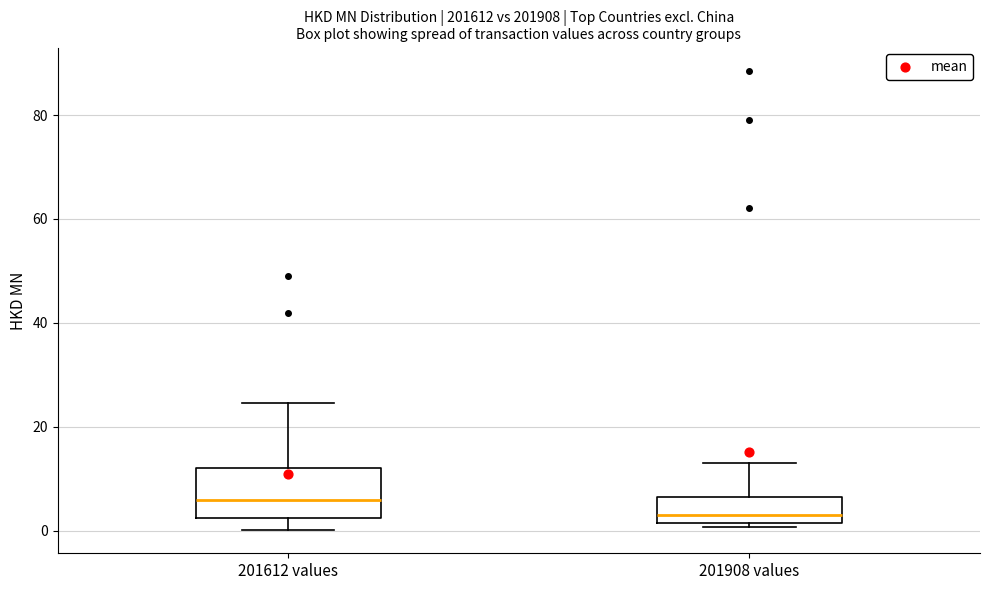

Comparing the boxes themselves (not the whiskers), which one is the tallest?

201612 values